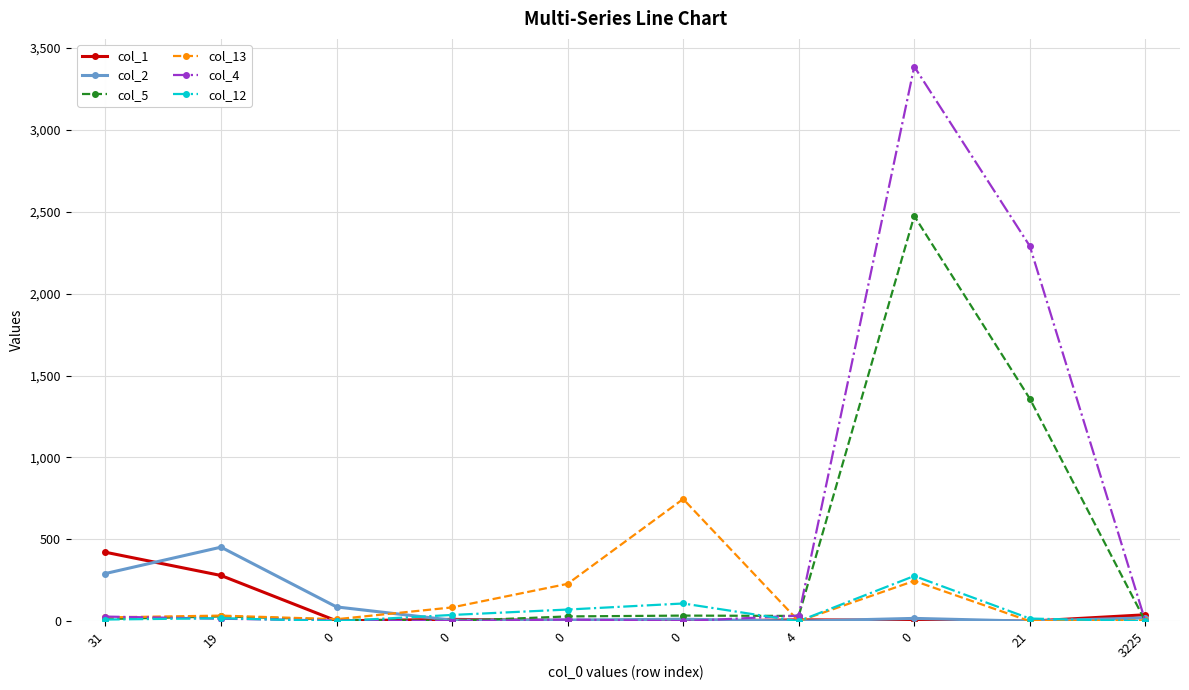

Rank the categories by col_5 value from highest to lowest.

0, 21, 0, 4, 19, 0, 31, 0, 0, 3225